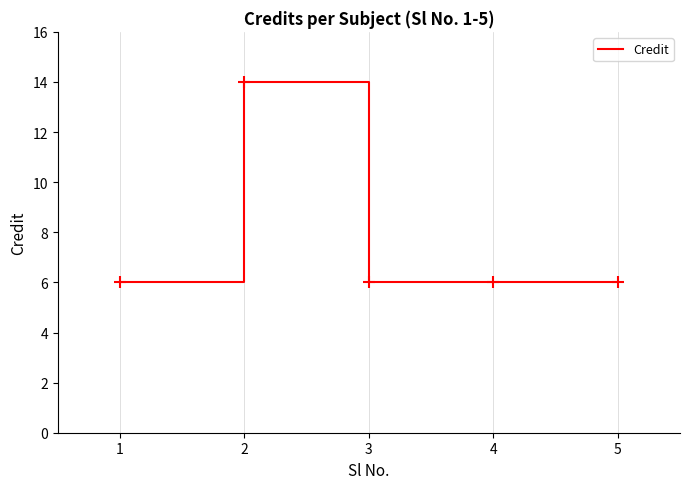

What is the sum of all values?

38